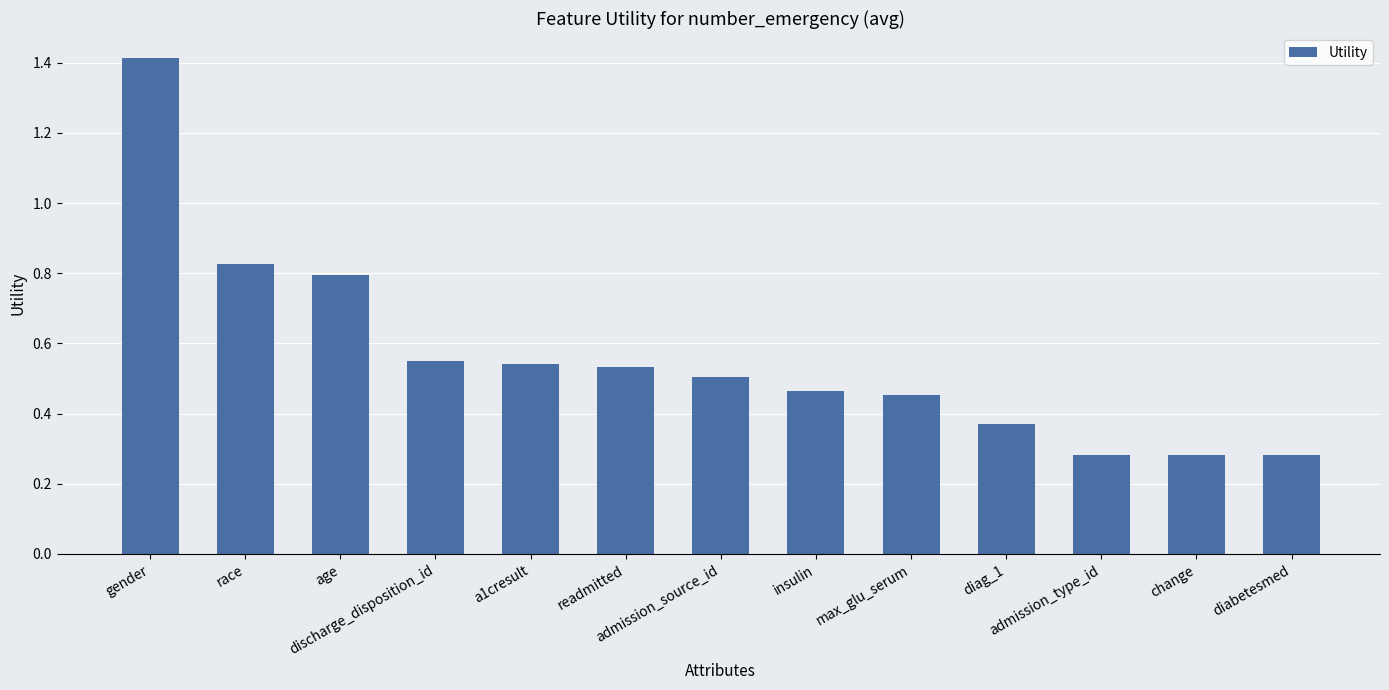

What is the difference between the maximum and second lowest values?

1.1